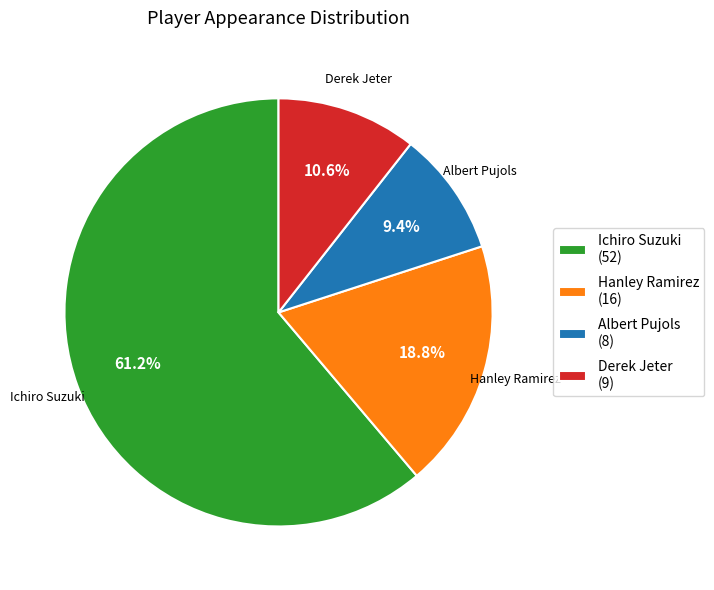

To the nearest percent, what percentage of the pie is Ichiro Suzuki?

61%